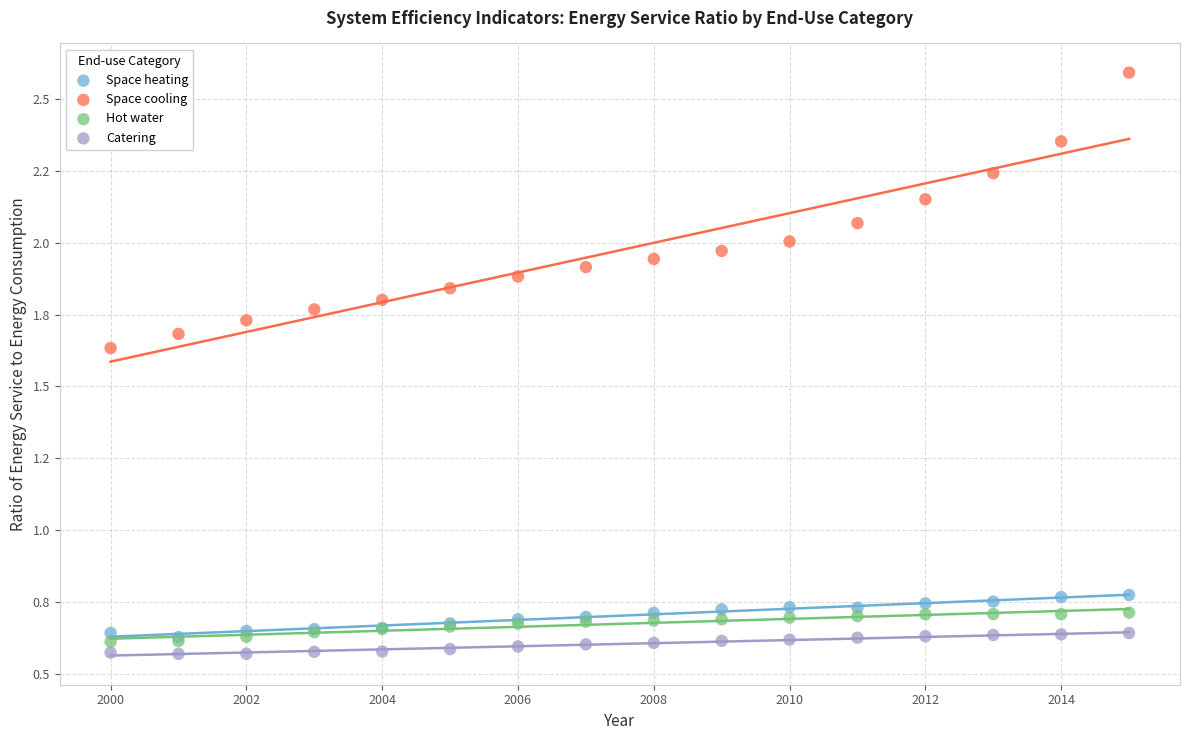

What are all the series names shown in the legend?

Space heating, Space cooling, Hot water, Catering